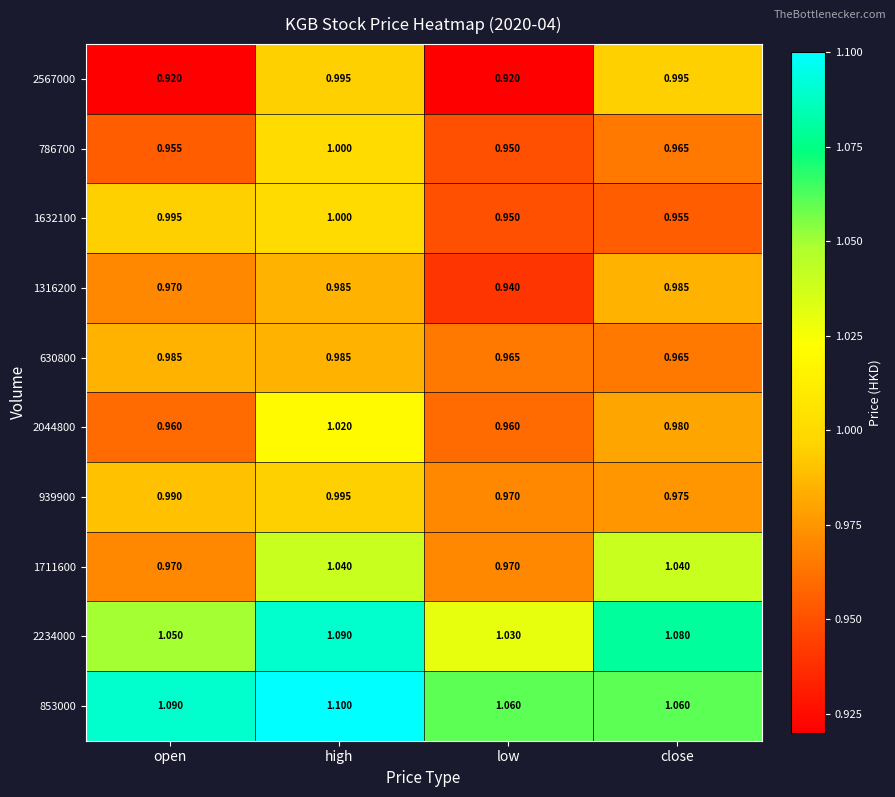

At which label is 2234000 closest to 1?

low